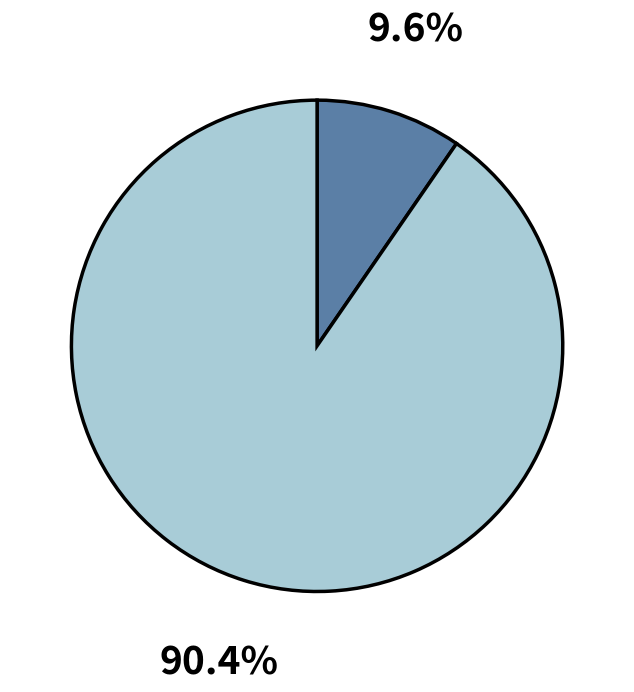

Is there a majority slice in this chart?

Yes